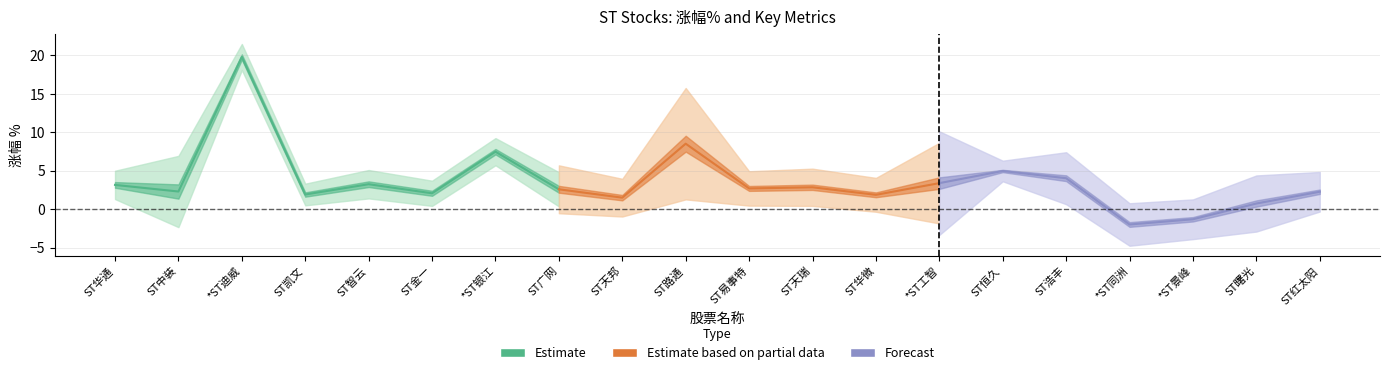

True or false: 主力净额_scaled has a value of 0.3 at ST浩丰.

False